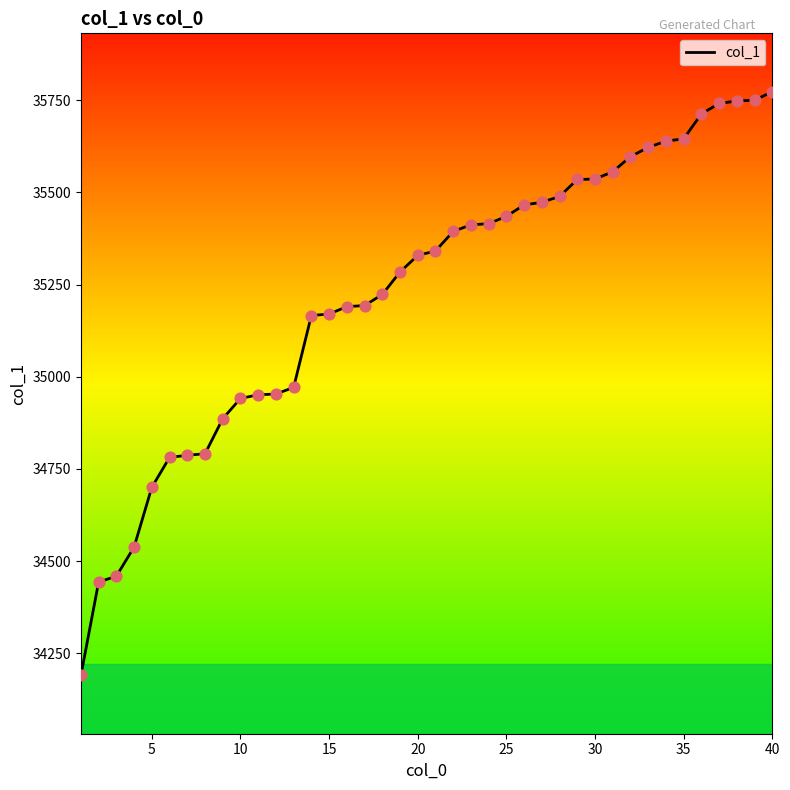

What is the smallest value displayed?

34190